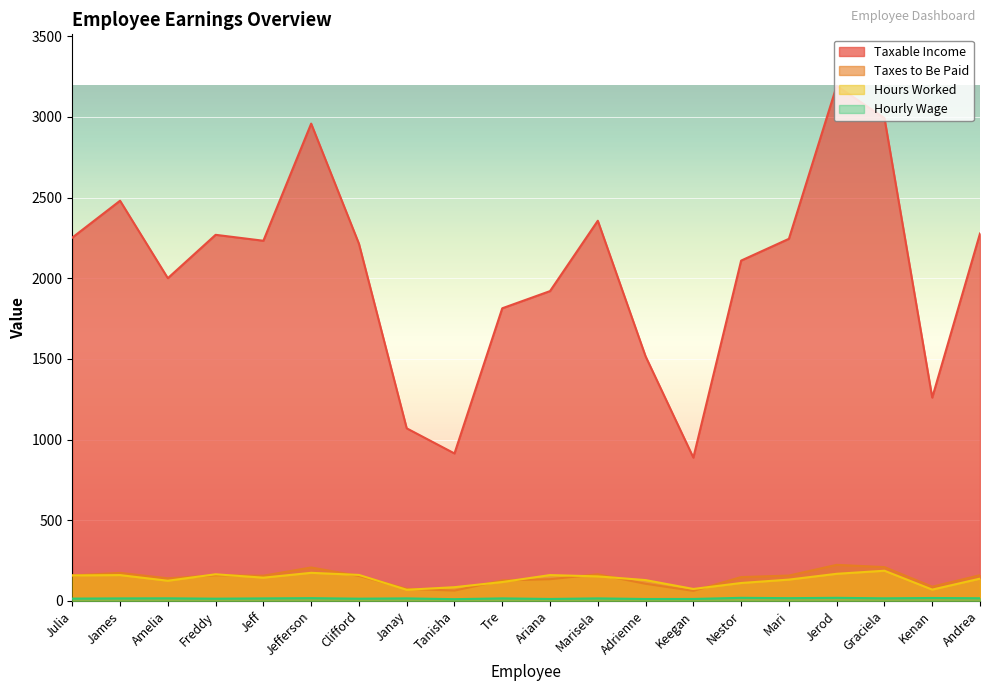

Which series changed the most between Adrienne and Graciela?

Taxable Income